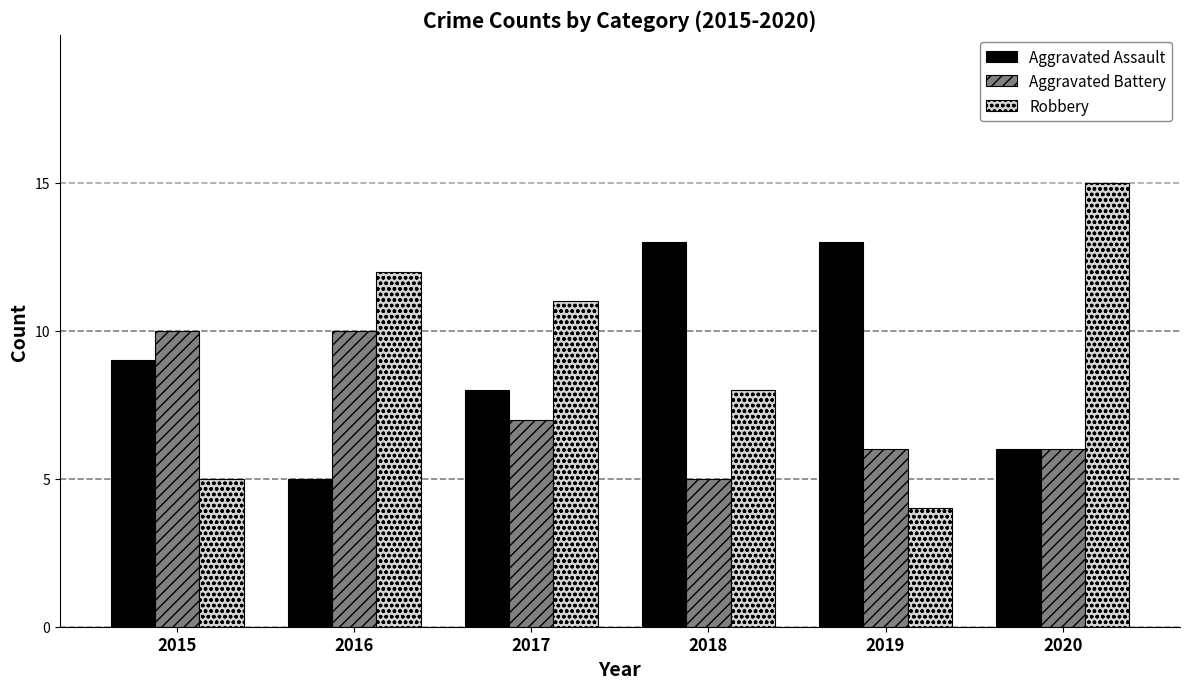

What is the sum of the Aggravated Battery values at 2015 and 2017?

17